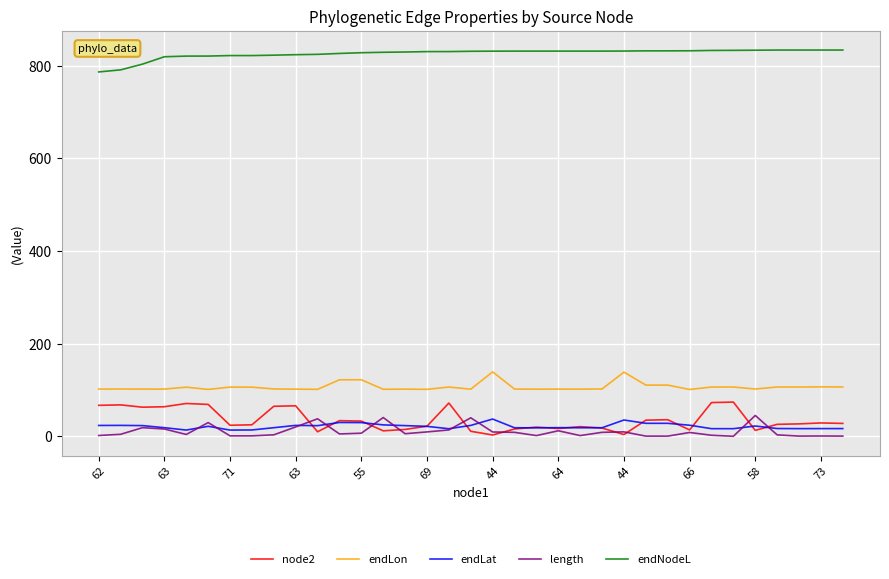

Which series has the largest total across all categories?

endNodeL